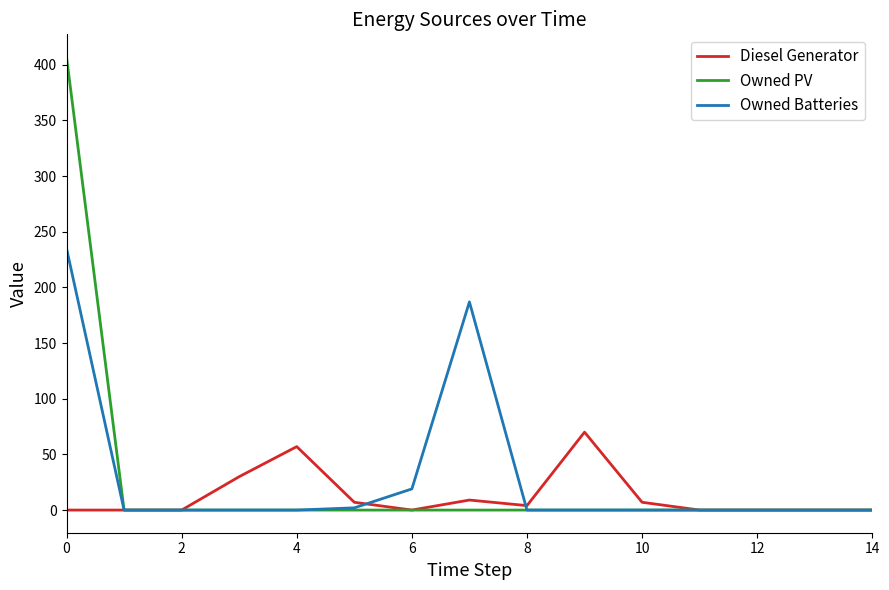

Which series has the largest range (max minus min)?

Owned PV